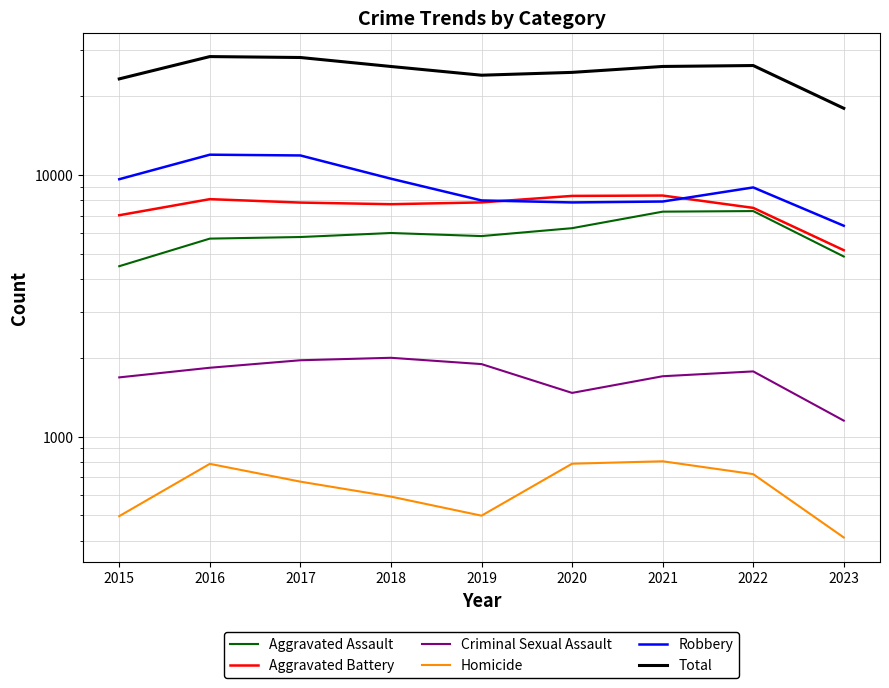

Between 2020 and 2023, which series saw the biggest shift?

Total